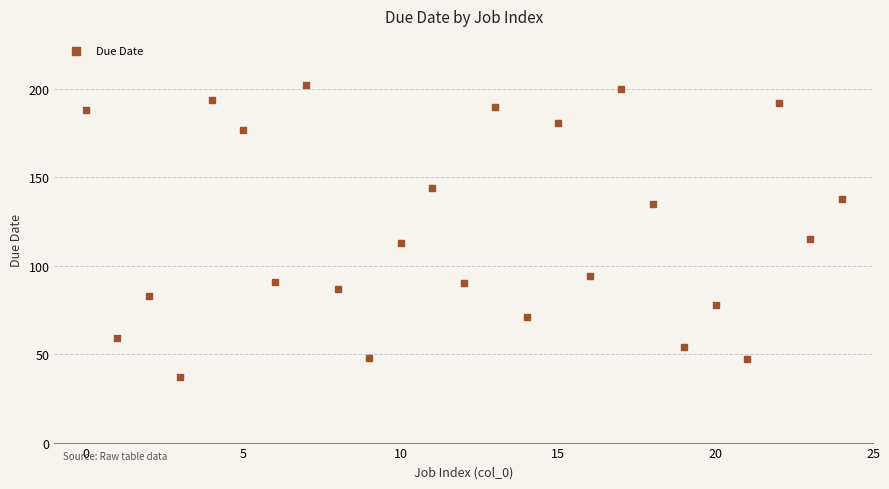

What is the range of Y values (max minus min)?

165